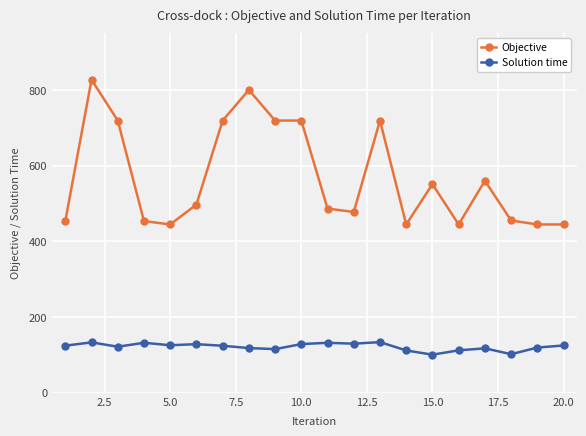

List the series in order of their peak value, lowest first.

Solution time, Objective